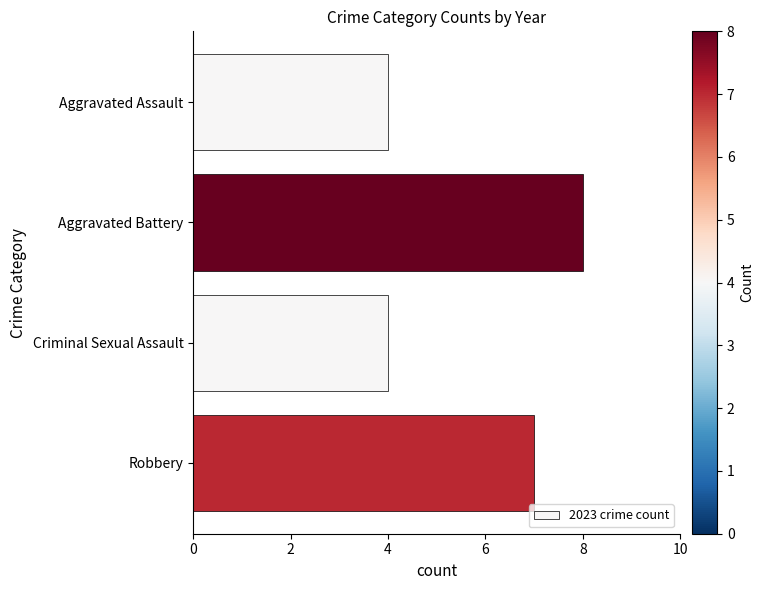

What is the sum of all values?

23